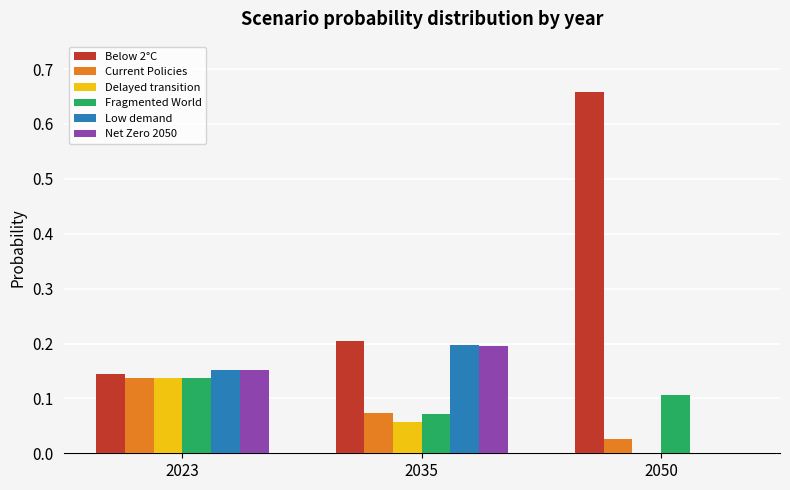

Is it true that Delayed transition equals 0.0 at 2035?

False